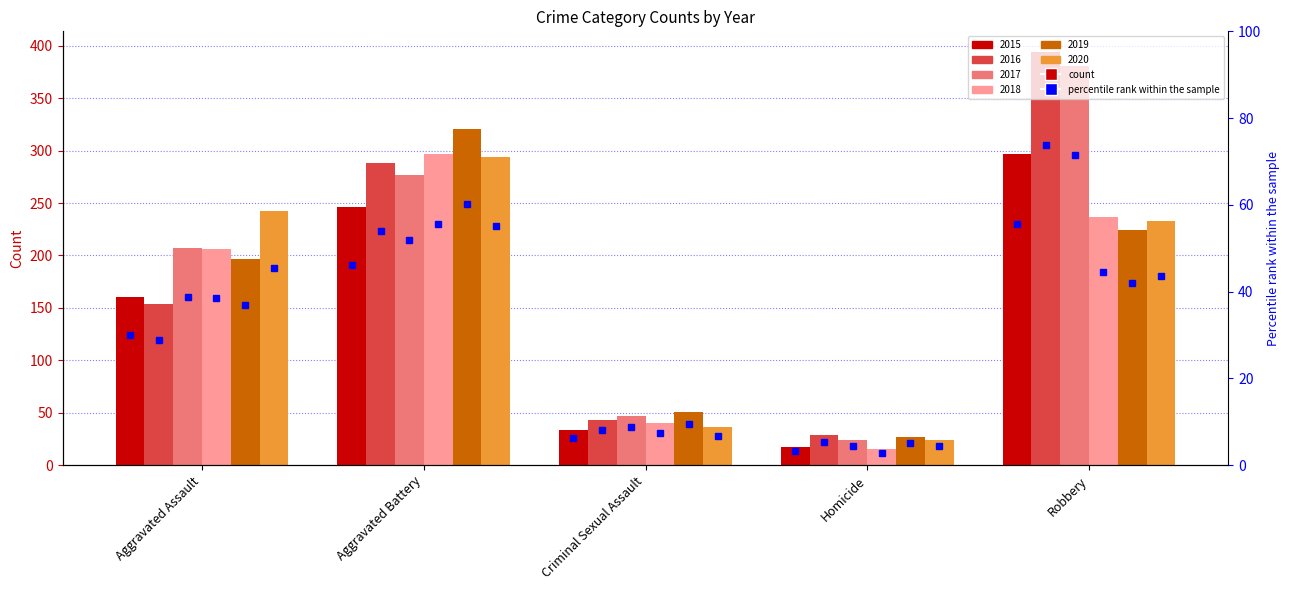

Reading left to right, list all the values displayed in this chart.

2015: Aggravated Assault=160	Aggravated Battery=246	Criminal Sexual Assault=34	Homicide=17	Robbery=297
2016: Aggravated Assault=154	Aggravated Battery=288	Criminal Sexual Assault=43	Homicide=29	Robbery=394
2017: Aggravated Assault=207	Aggravated Battery=277	Criminal Sexual Assault=47	Homicide=24	Robbery=381
2018: Aggravated Assault=206	Aggravated Battery=297	Criminal Sexual Assault=40	Homicide=15	Robbery=237
2019: Aggravated Assault=197	Aggravated Battery=321	Criminal Sexual Assault=51	Homicide=27	Robbery=224
2020: Aggravated Assault=242	Aggravated Battery=294	Criminal Sexual Assault=36	Homicide=24	Robbery=233